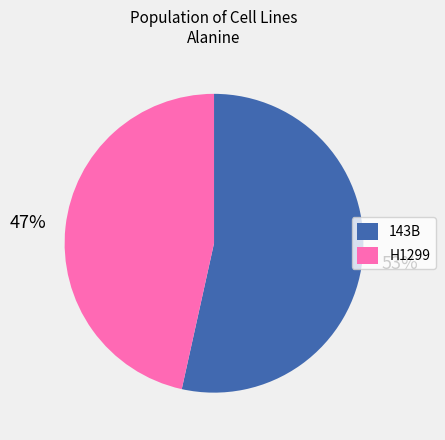

Is the sum of 143B and H1299 greater than half?

Yes